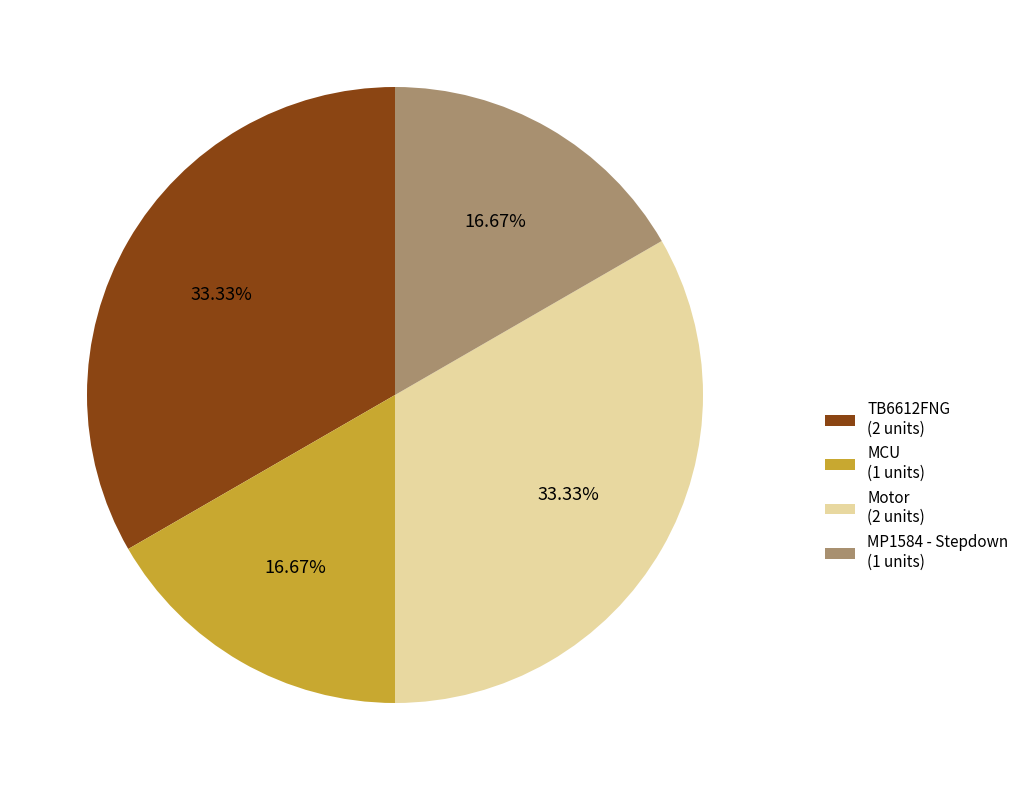

To the nearest percent, what is the difference between the largest and smallest slice percentages?

17%